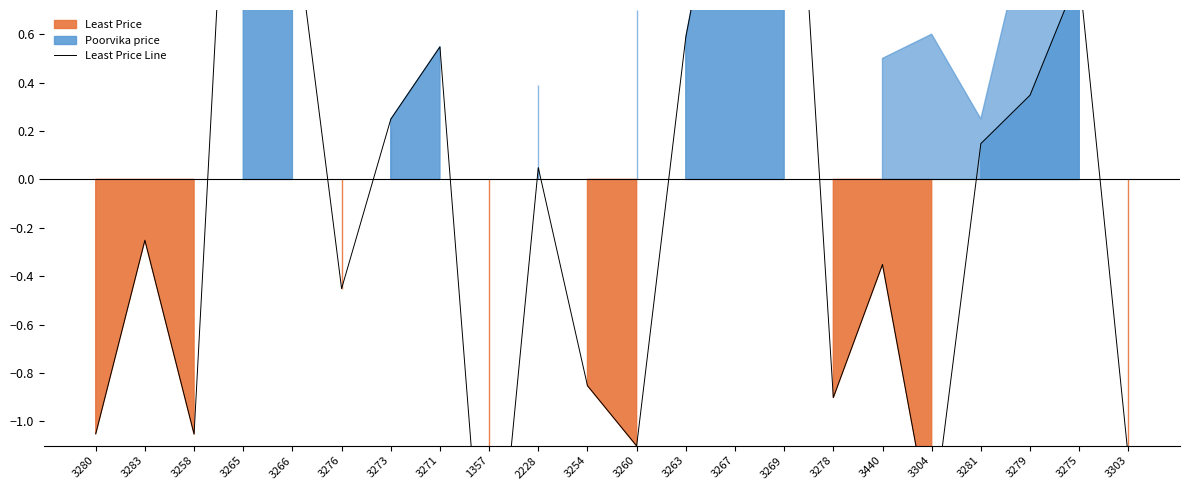

What is the value of the 15th point from the left?

2.3